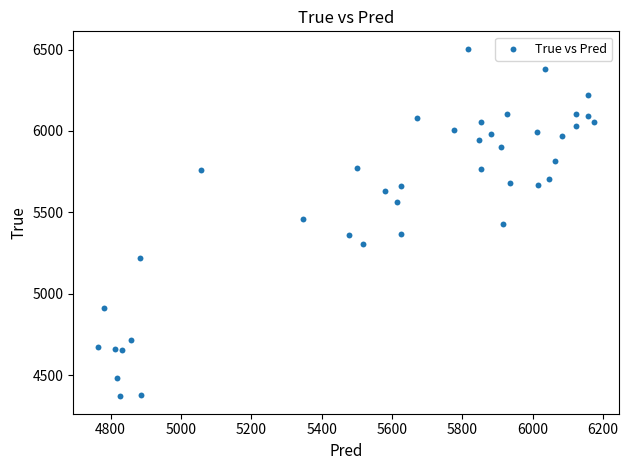

What is the range of Y values (max minus min)?

2136